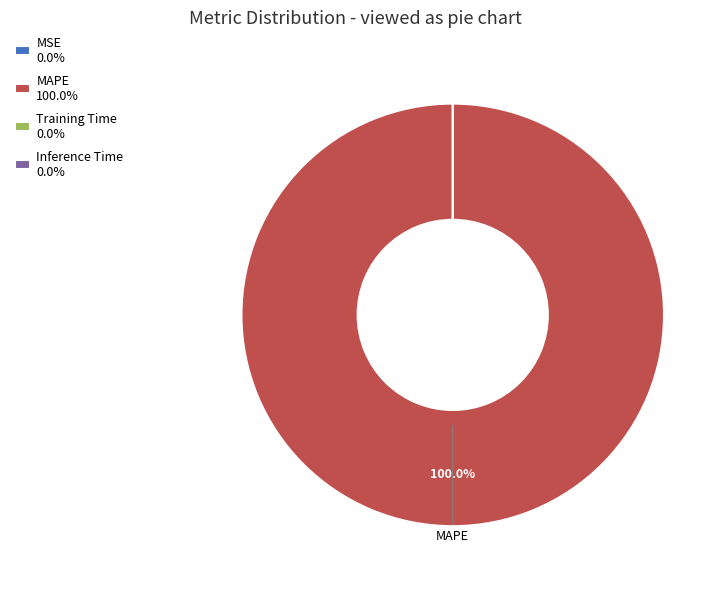

What is the majority slice?

MAPE